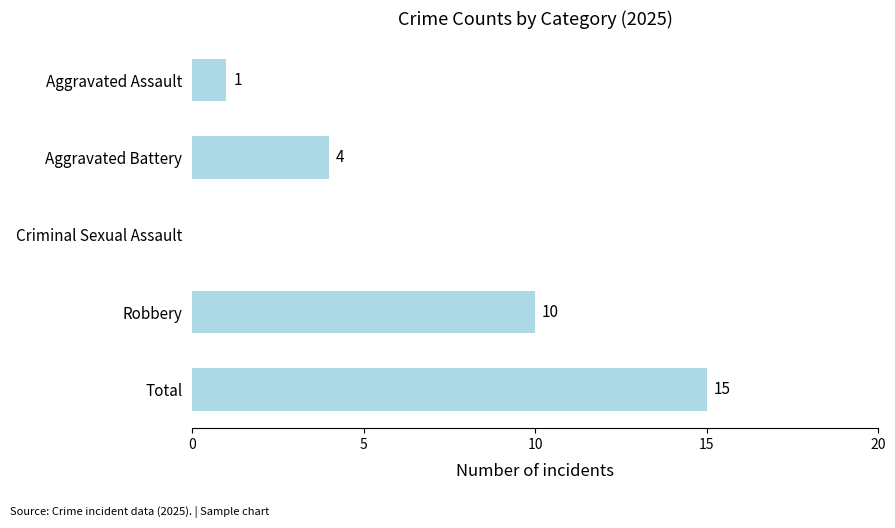

At which label is the value closest to 7?

Aggravated Battery